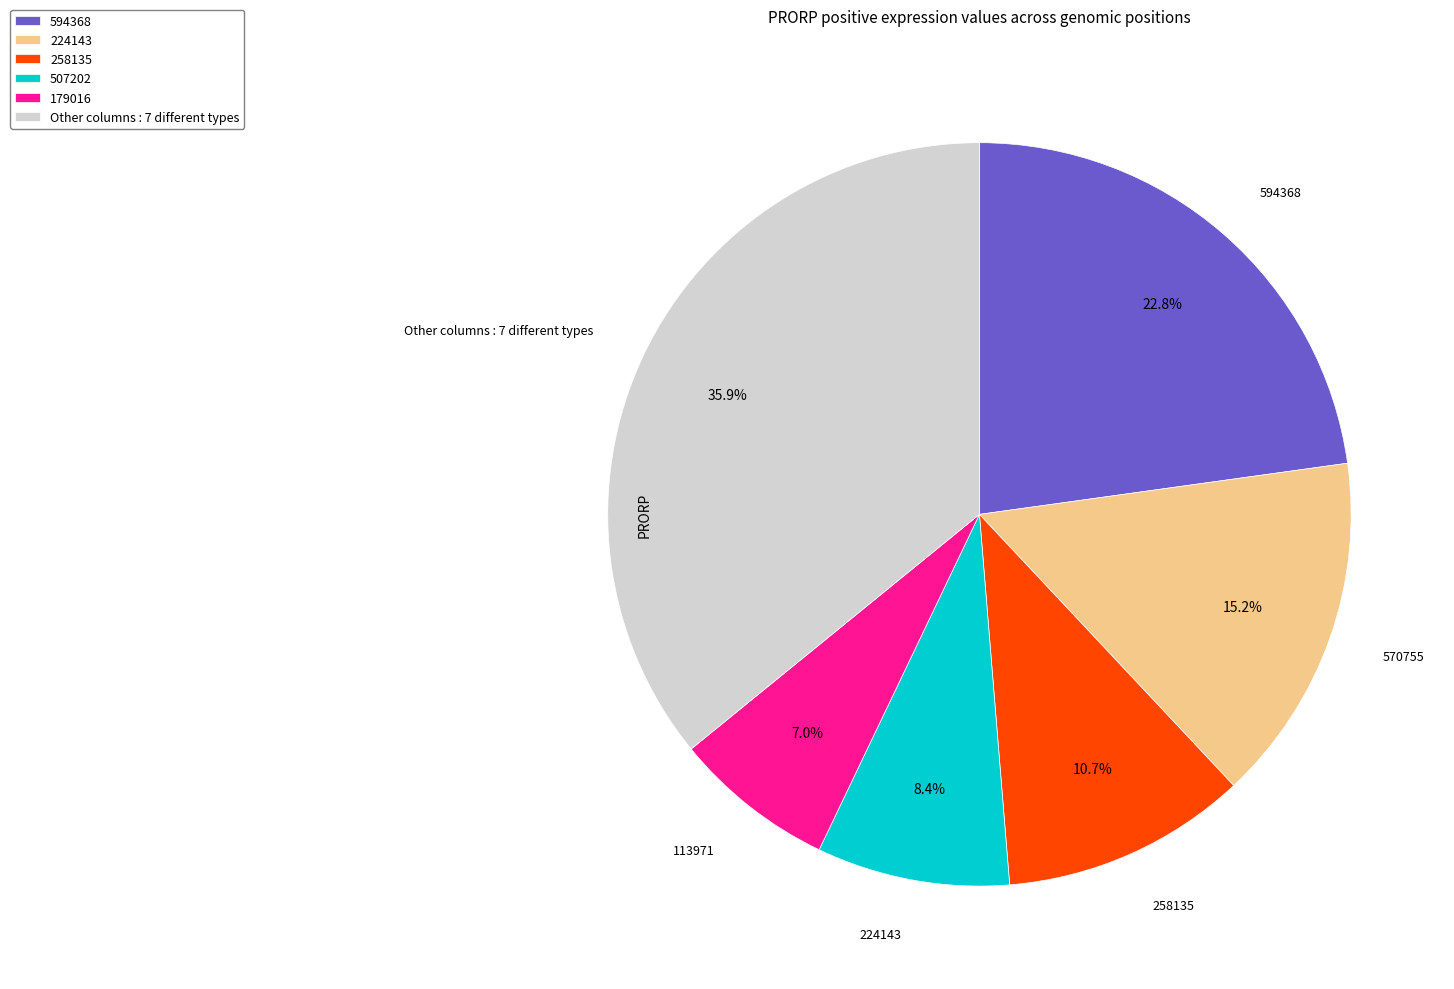

What is the smallest slice in the pie chart?

179016